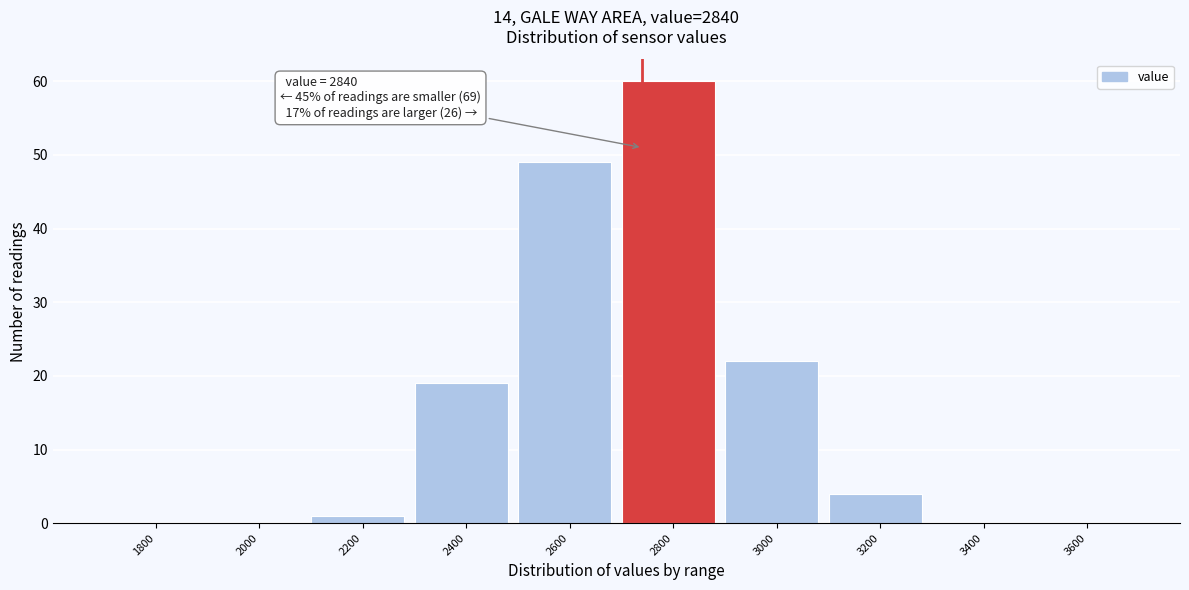

Reading left to right, extract all data points from this chart.

1800=0	2000=0	2200=1	2400=19	2600=49	2800=60	3000=22	3200=4	3400=0	3600=0